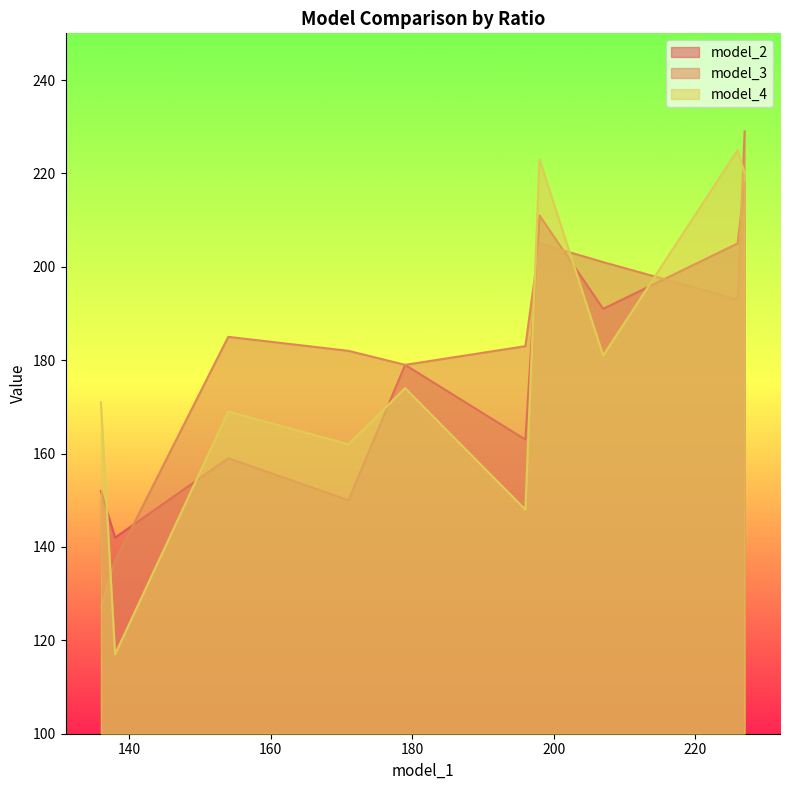

What are all the series names shown in the legend?

model_2, model_3, model_4